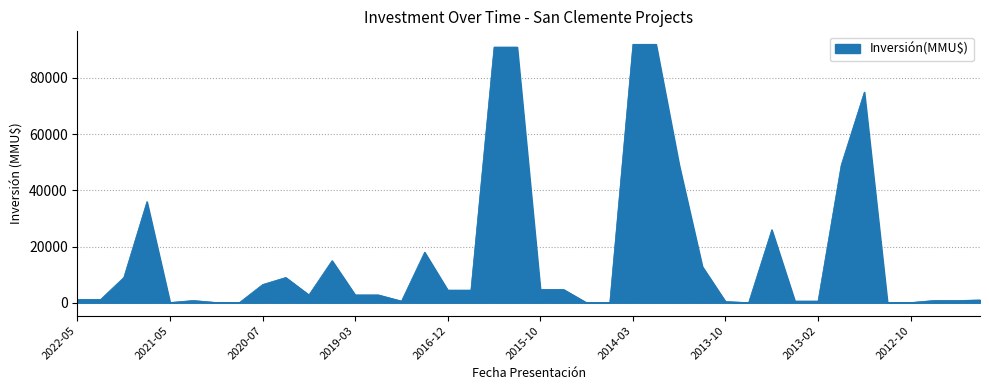

True or false: there are more than 0 points higher than both neighbors.

True